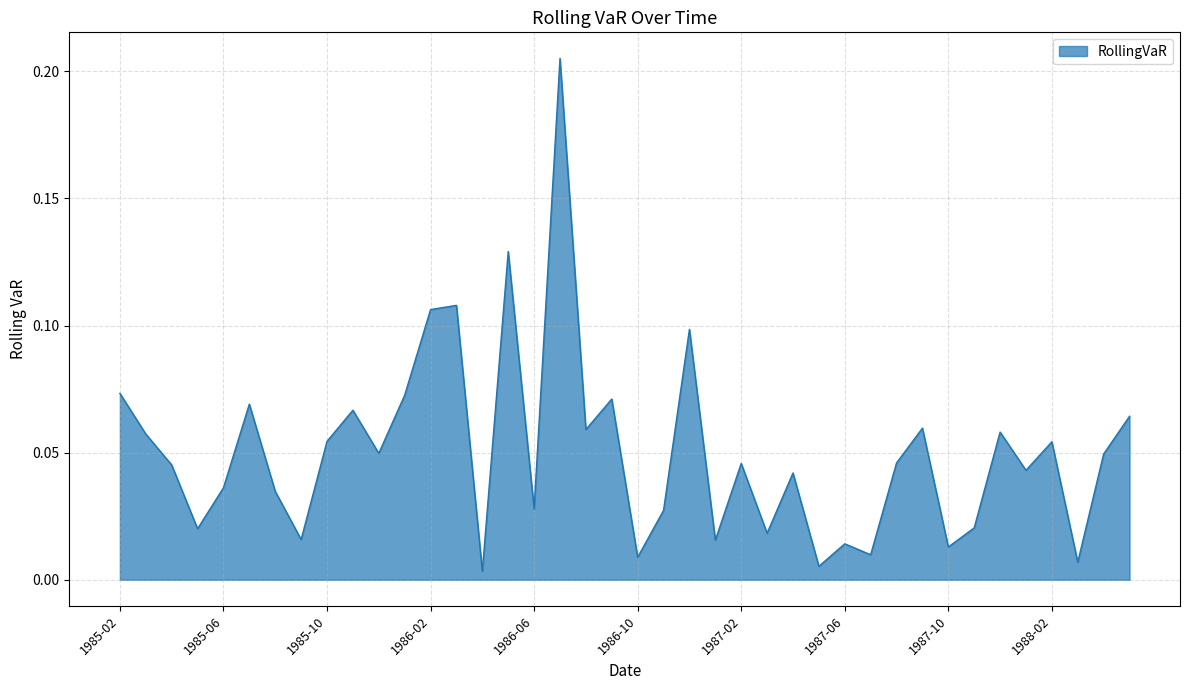

Count the number of data series in this chart.

1